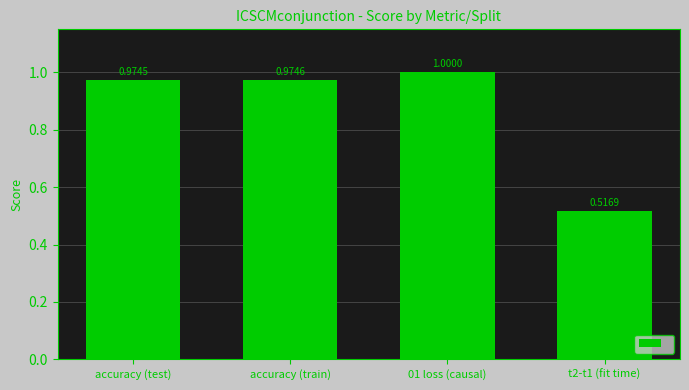

What is the label of the 3rd bar from the right?

accuracy (train)